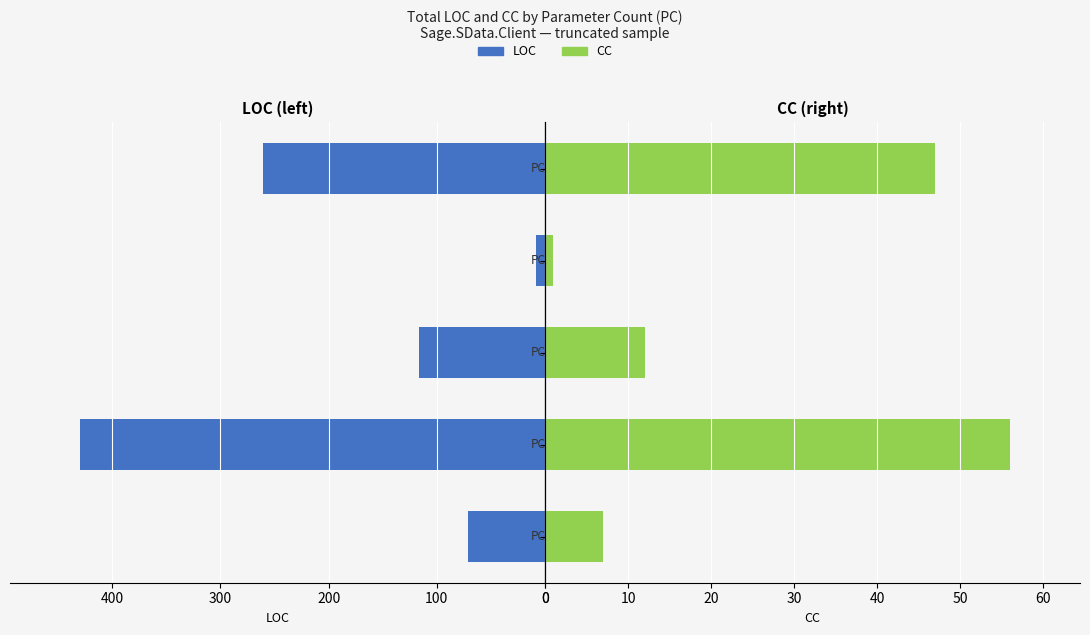

What is the difference between the second highest and second lowest values in the LOC series?

190